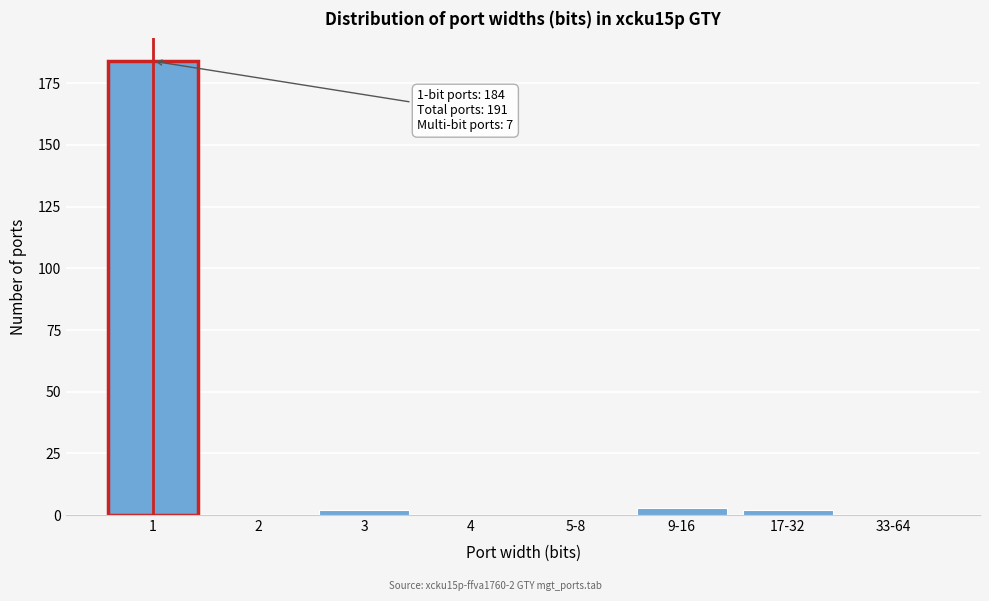

Reading right to left, list all the values displayed in this chart.

33-64=0	17-32=2	9-16=3	5-8=0	4=0	3=2	2=0	1=184